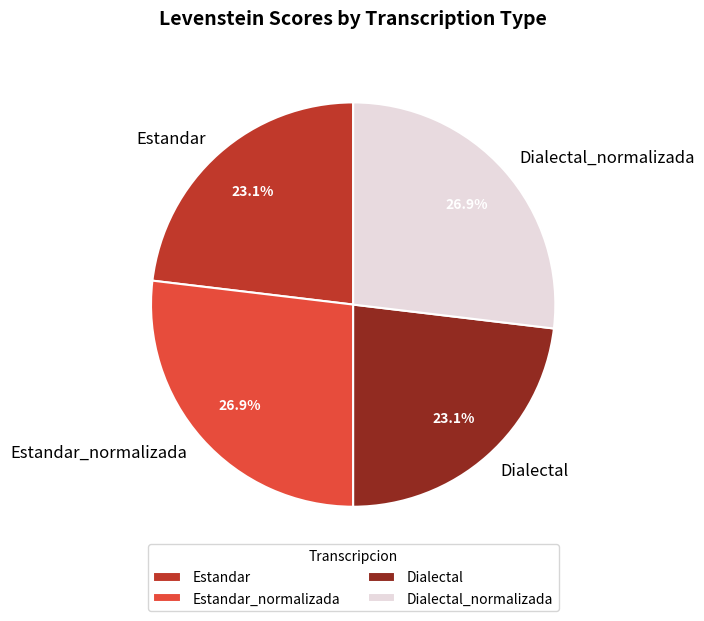

Which has a higher value, Estandar_normalizada or Estandar?

Estandar_normalizada